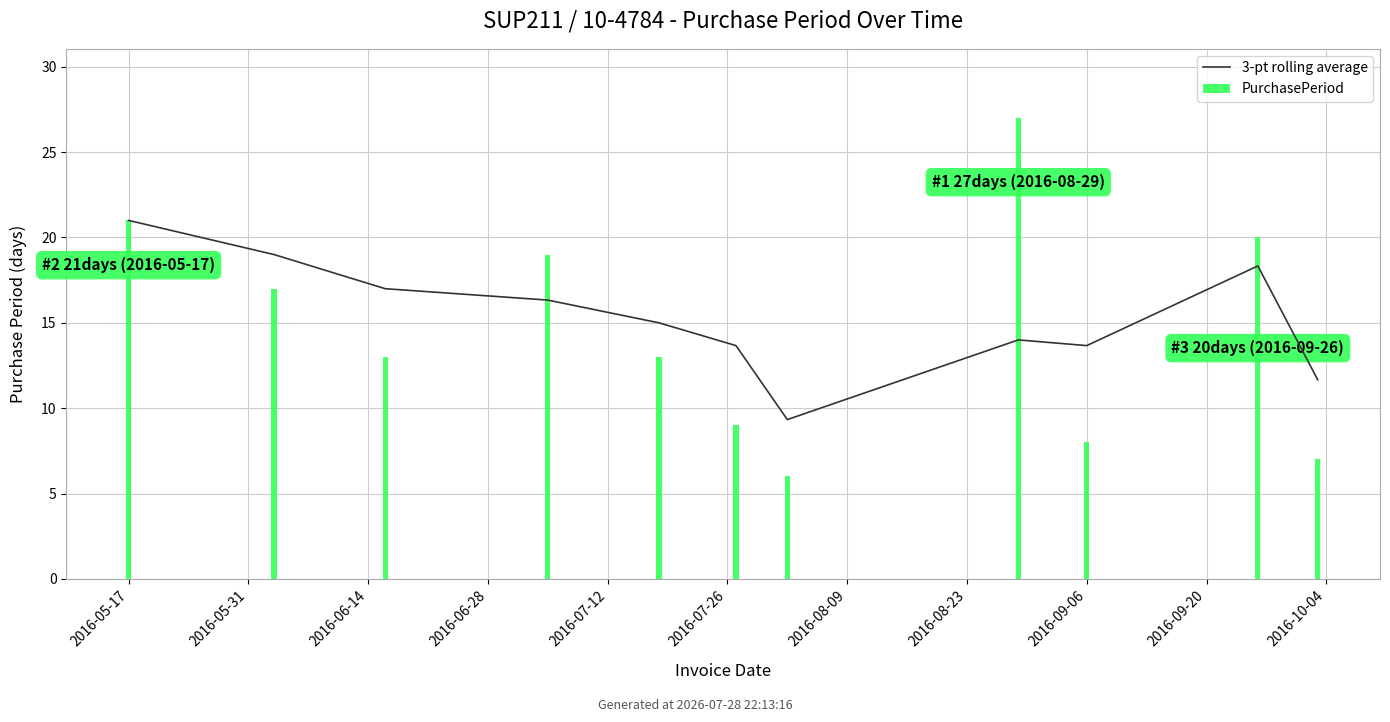

Reading right to left, transcribe all the data shown in this chart.

3-pt rolling average: 11.7	18.3	13.7	14.0	9.3	13.7	15.0	16.3	17.0	19.0	21.0
PurchasePeriod: 7.0	20.0	8.0	27.0	6.0	9.0	13.0	19.0	13.0	17.0	21.0